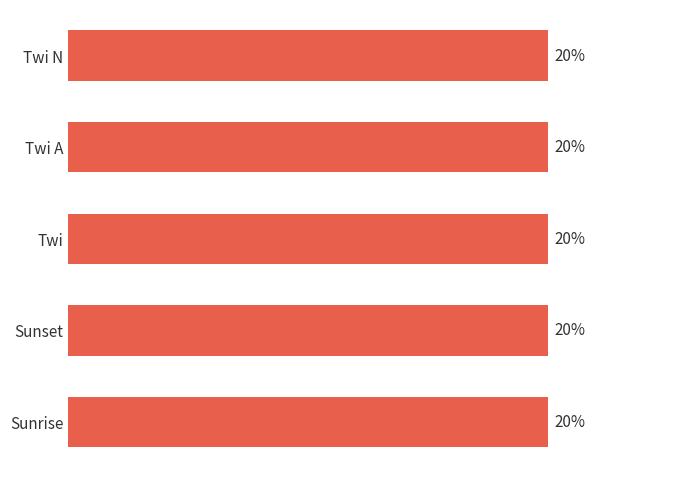

Which has a higher value, Twi A or Twi A?

Twi A